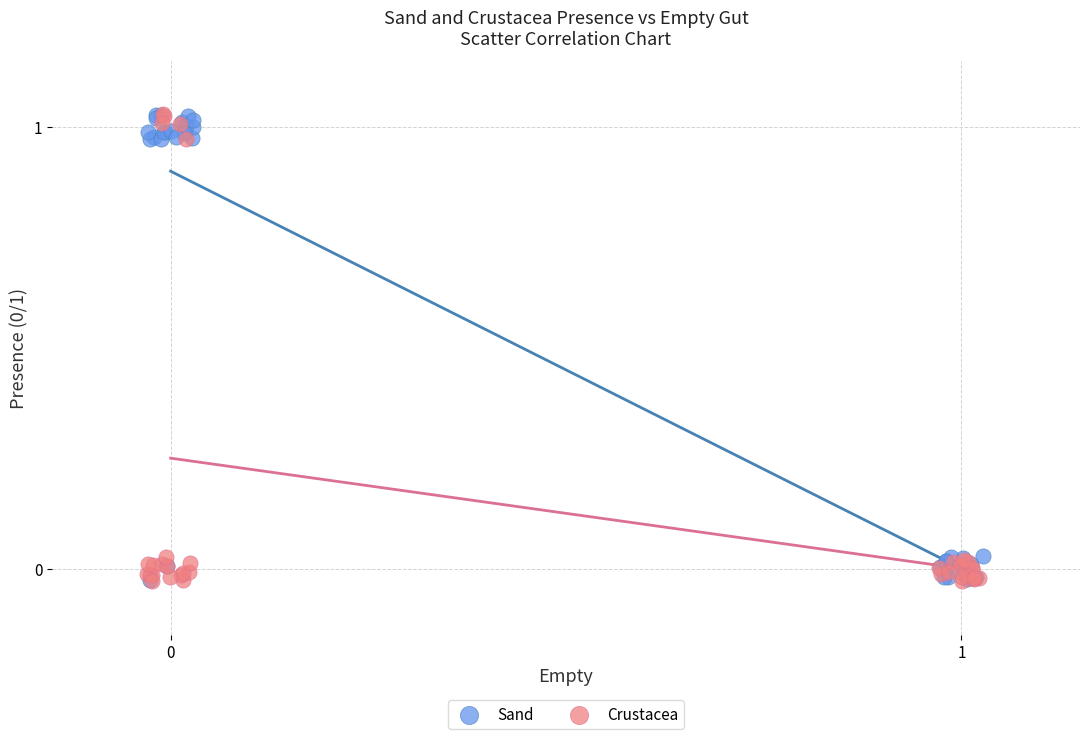

What are all the series names shown in the legend?

Sand, Crustacea